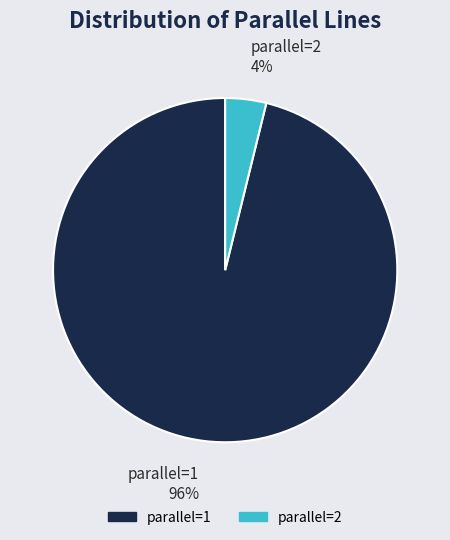

Is it true that parallel=2 4% is 4% of the pie?

True